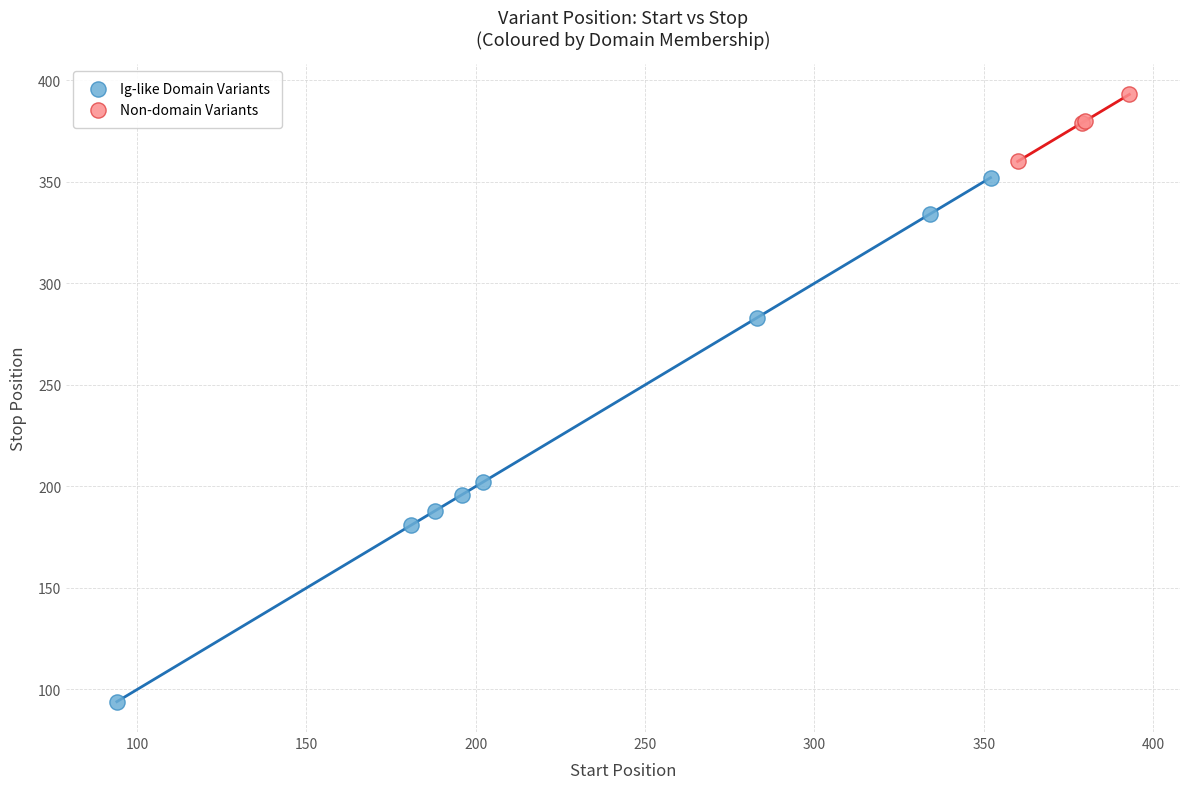

Which series has the widest spread of Y values?

Ig-like Domain Variants